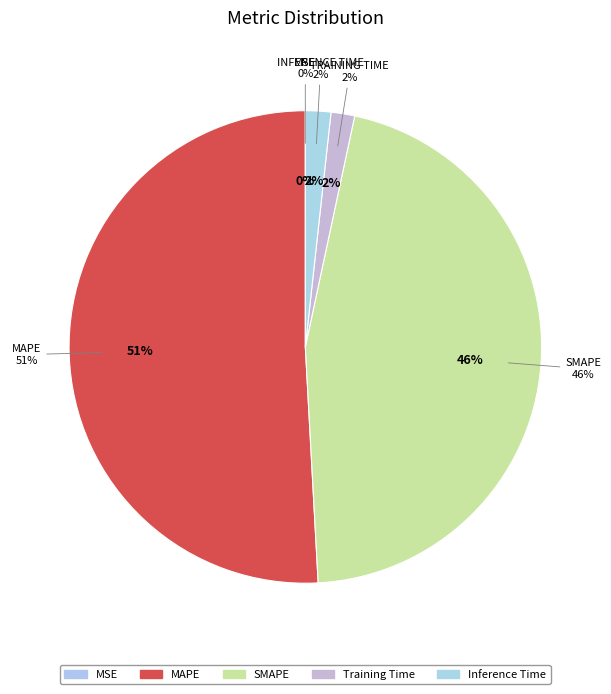

Between SMAPE and MAPE, which is larger?

MAPE